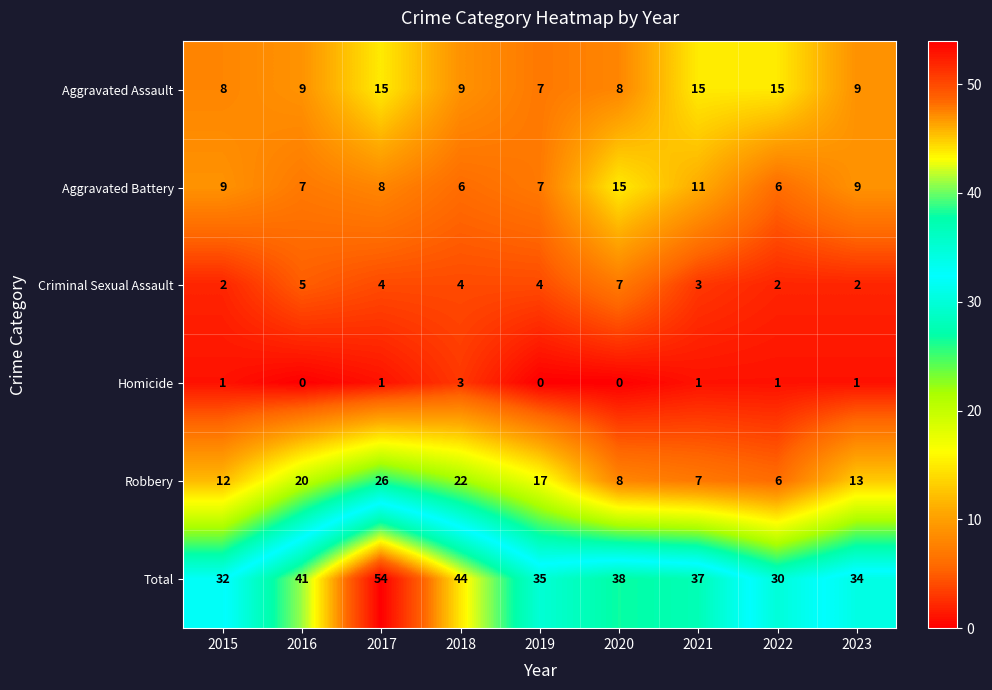

Rank the series at 2017 from highest to lowest value.

Total, Robbery, Aggravated Assault, Aggravated Battery, Criminal Sexual Assault, Homicide